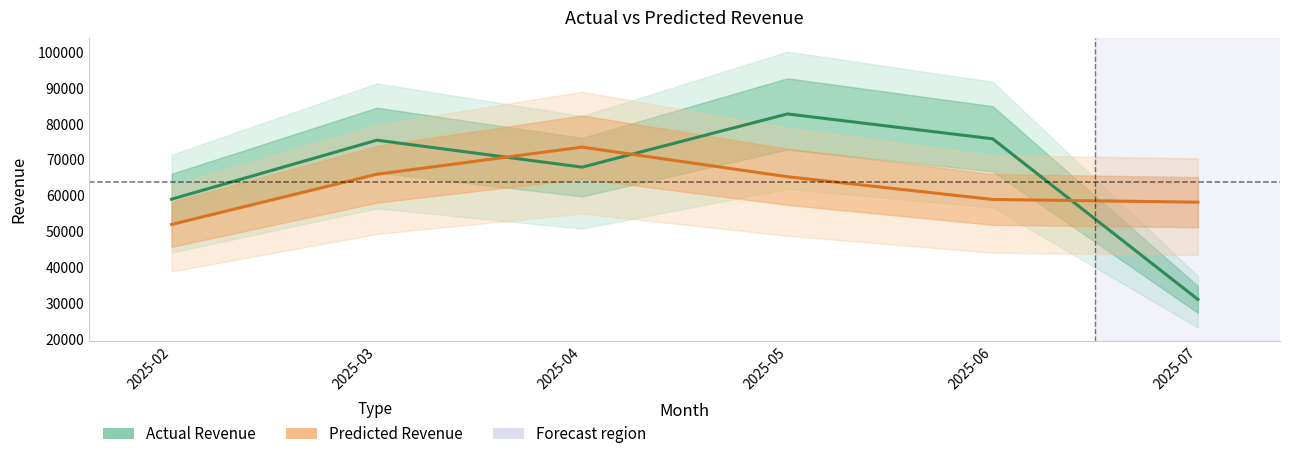

What is the difference between the highest and lowest values at 2025-03?

9507.8